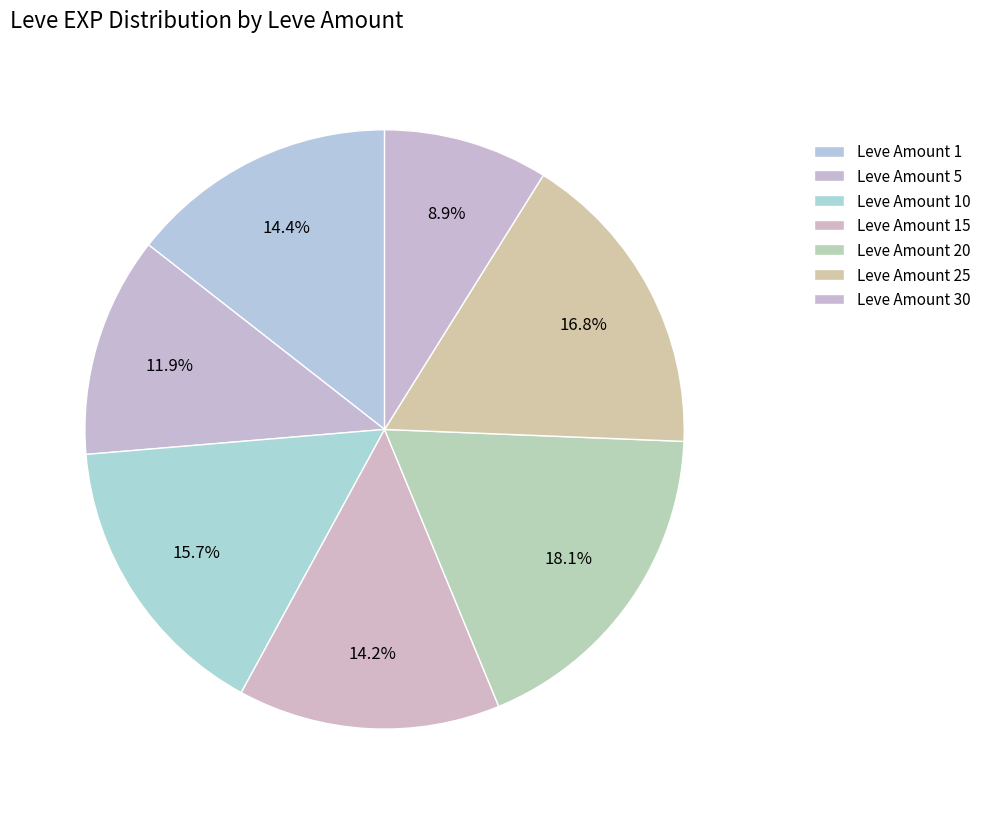

How many slices are in this pie chart?

7